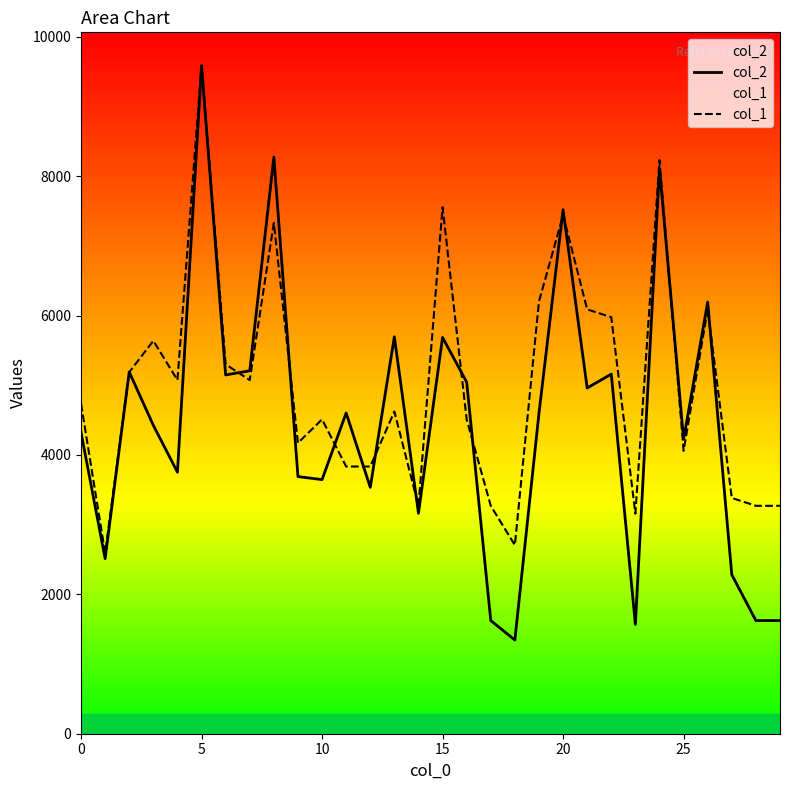

Is this an area chart (filled region under the line)?

No